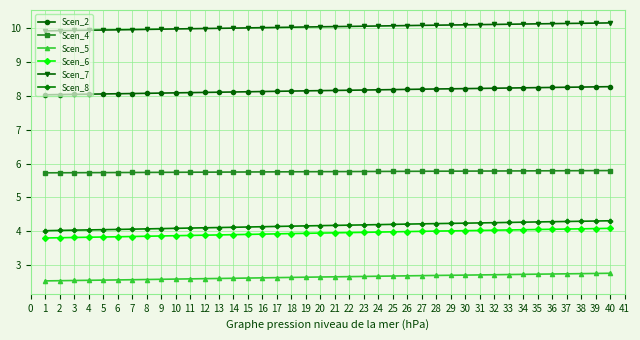

What is the greatest value displayed?

10.2